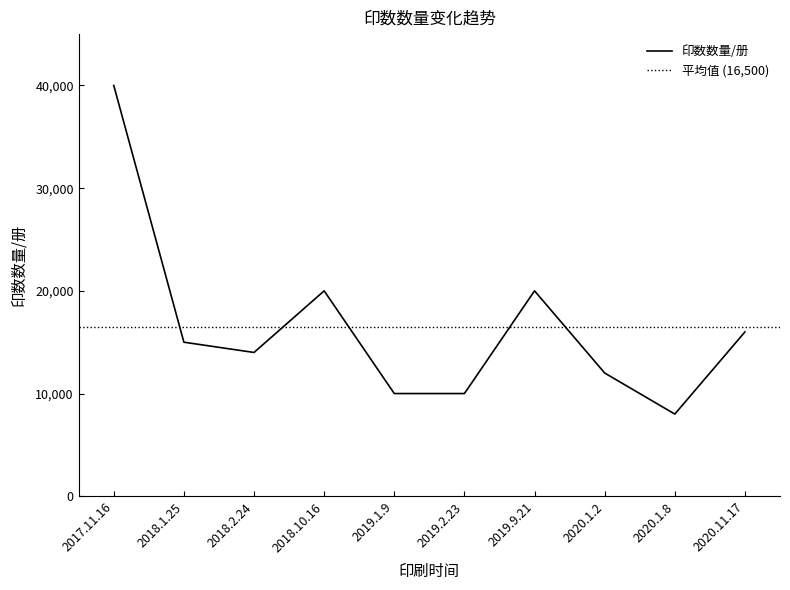

Reading left to right, what are all the values shown in this chart?

2017.11.16=40000	2018.1.25=15000	2018.2.24=14000	2018.10.16=20000	2019.1.9=10000	2019.2.23=10000	2019.9.21=20000	2020.1.2=12000	2020.1.8=8000	2020.11.17=16000